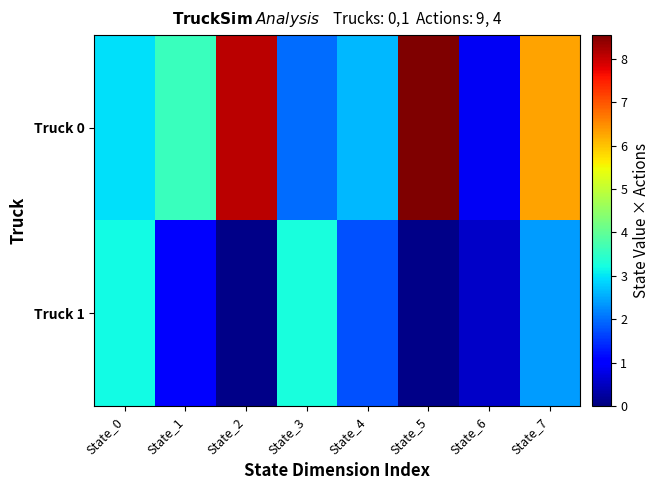

Reading left to right, transcribe all the data shown in this chart.

Truck 0: State_0=3.0	State_1=3.6	State_2=8.1	State_3=2.0	State_4=2.6	State_5=8.5	State_6=0.9	State_7=6.3
Truck 1: State_0=3.2	State_1=1.1	State_2=0.1	State_3=3.2	State_4=1.8	State_5=0.1	State_6=0.6	State_7=2.4